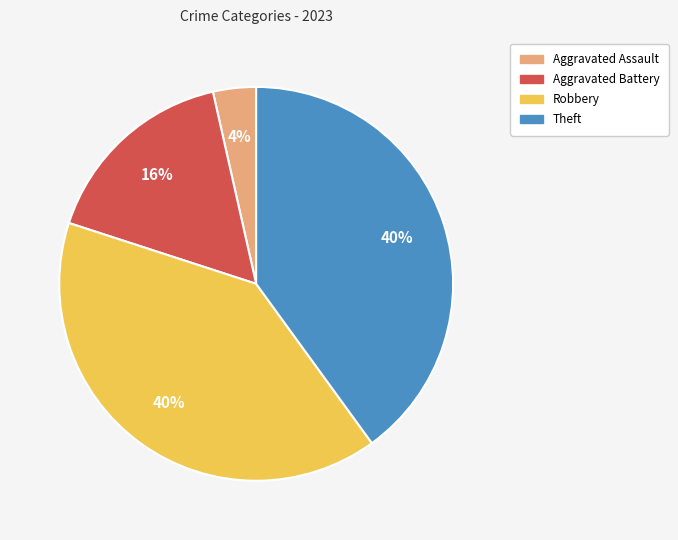

Count the number of slices in the pie.

4